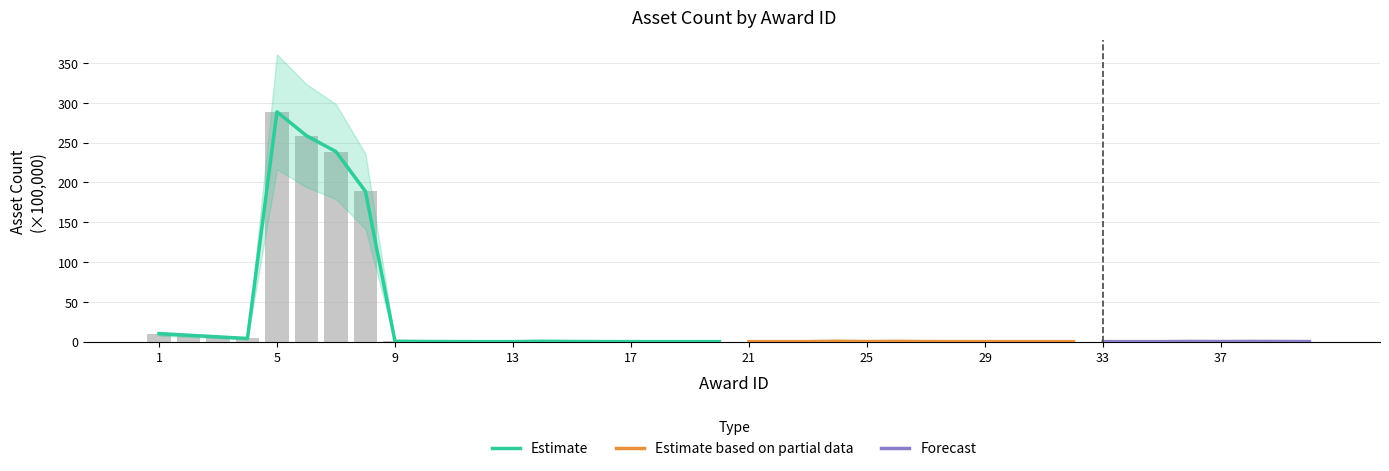

What is the difference between the maximum and second lowest values?

288.8